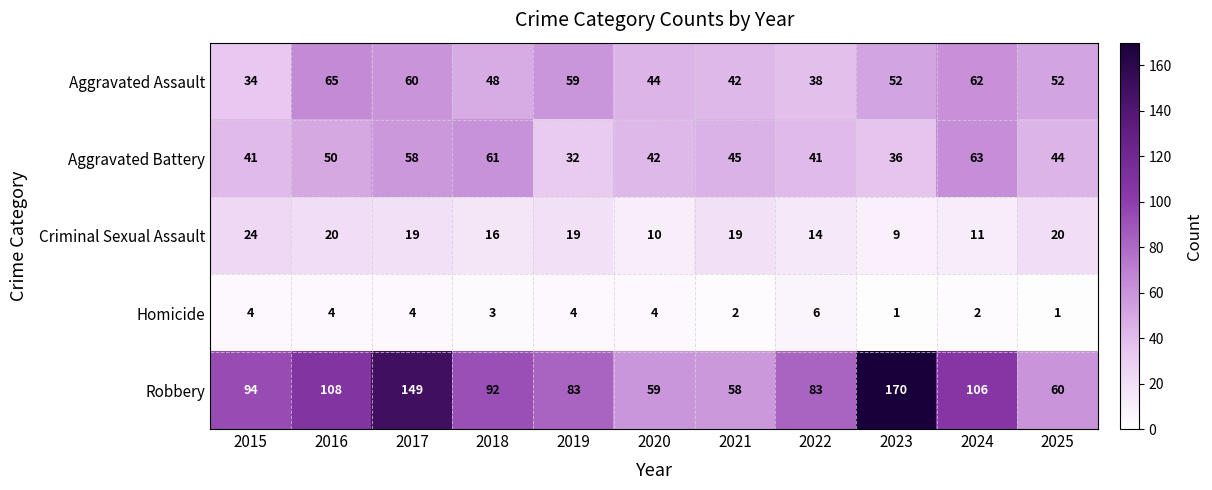

At which category is the sum across all series the highest?

2017